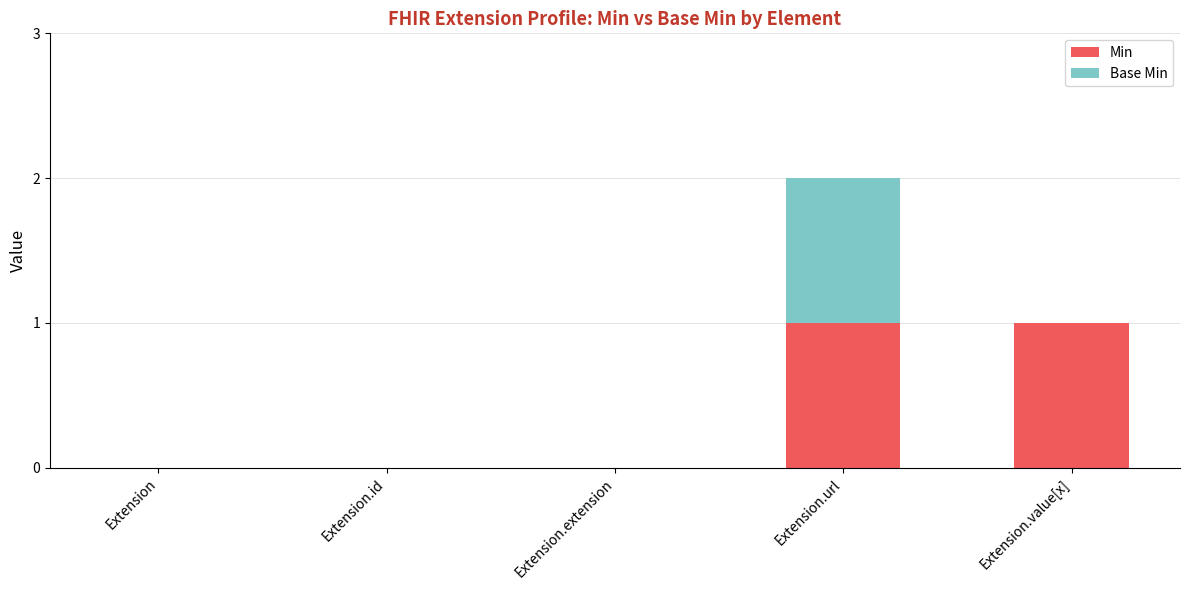

At which category is the sum across all series the highest?

Extension.url